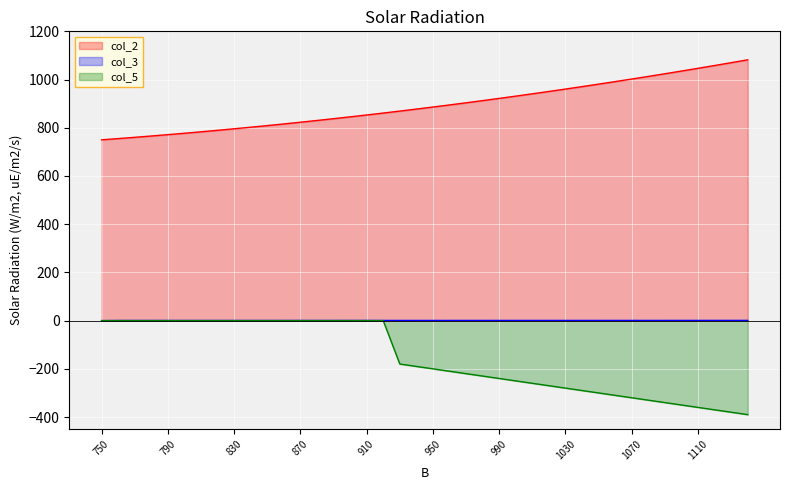

Which category has the lowest value across all series?

1140